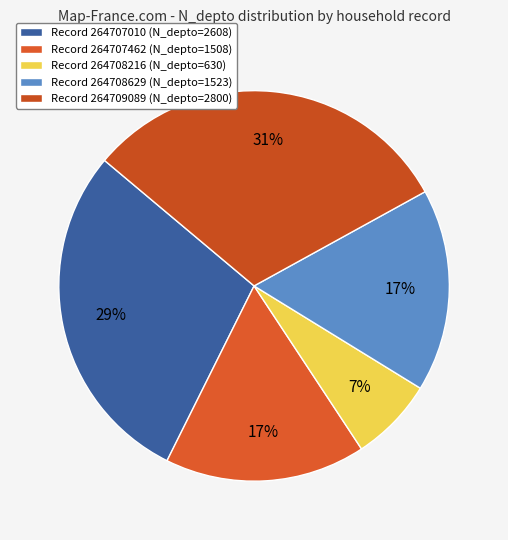

Count the number of slices in the pie.

5